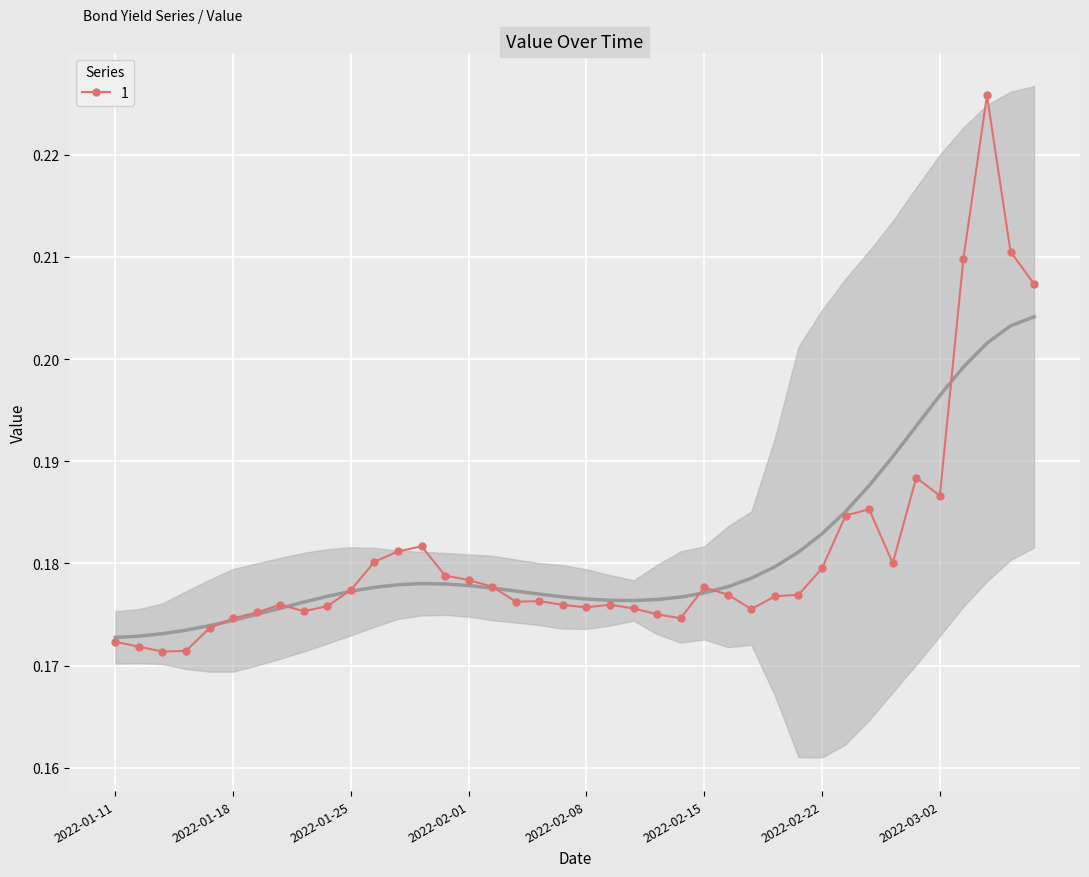

List the labels in order of value, smallest first.

2022-01-13, 2022-01-14, 2022-01-12, 2022-01-11, 2022-01-15, 2022-01-18, 2022-02-12, 2022-02-11, 2022-01-19, 2022-01-21, 2022-02-17, 2022-02-10, 2022-02-08, 2022-01-22, 2022-02-05, 2022-01-20, 2022-02-09, 2022-02-03, 2022-02-04, 2022-02-18, 2022-02-19, 2022-02-16, 2022-01-25, 2022-02-15, 2022-02-02, 2022-02-01, 2022-01-29, 2022-02-22, 2022-02-26, 2022-01-26, 2022-01-27, 2022-01-28, 2022-02-23, 2022-02-25, 2022-03-02, 2022-03-01, 2022-03-06, 2022-03-03, 2022-03-05, 2022-03-04